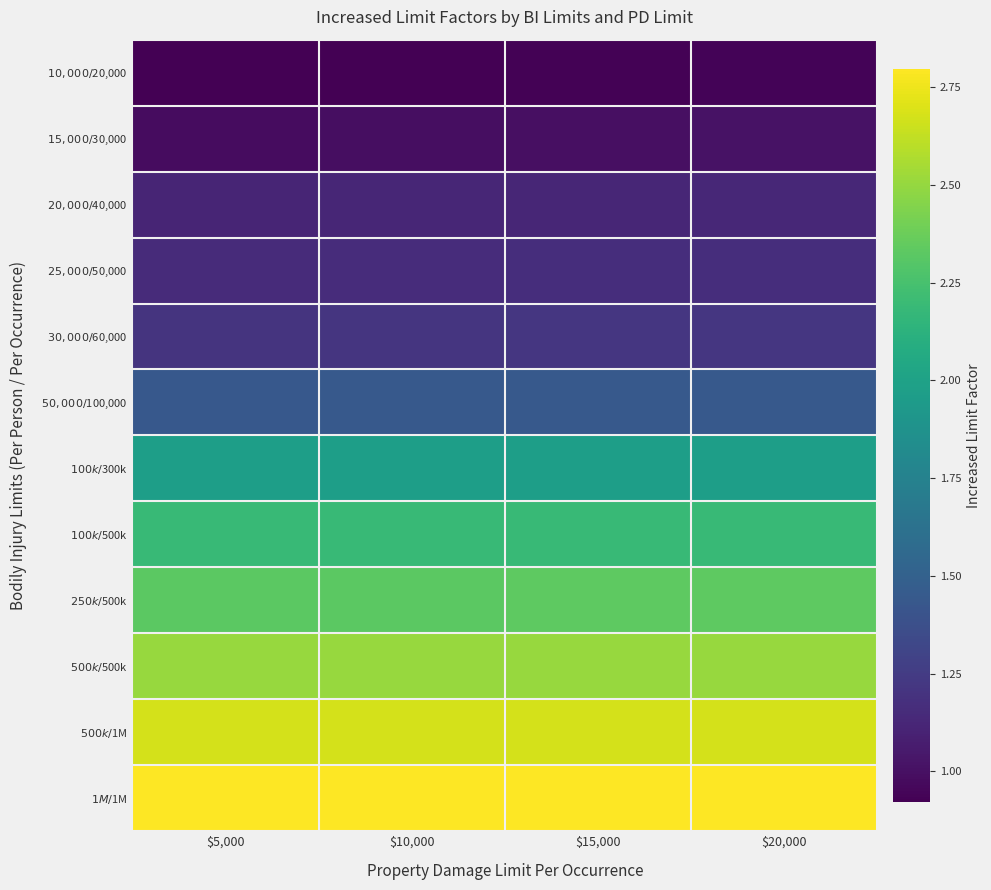

Between $5,000 and $20,000, which series saw the biggest shift?

$15,000/$30,000